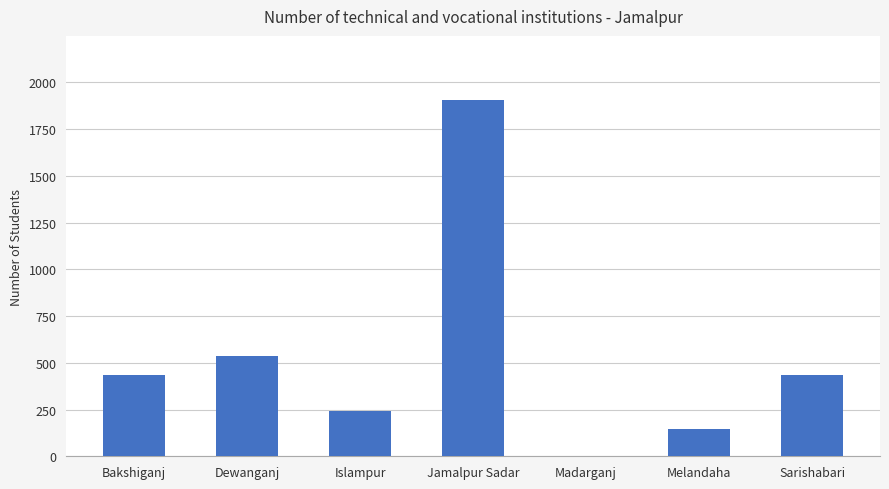

The value at Islampur is 240. True or false?

True